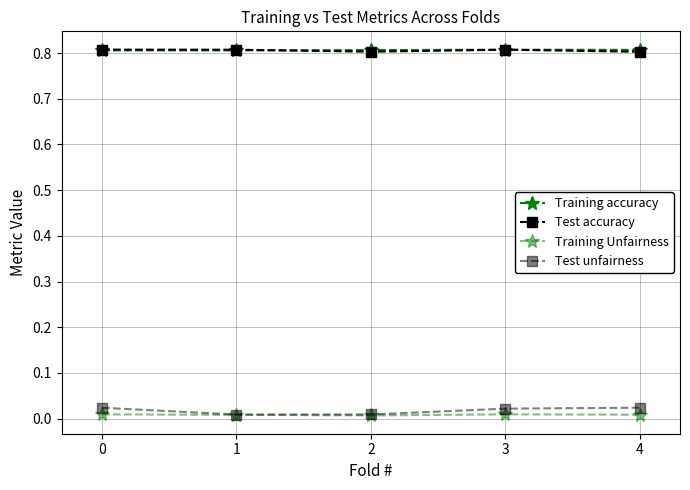

Count the number of categories in the chart.

5